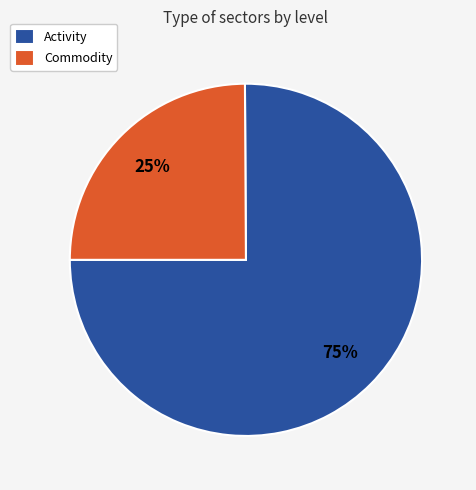

To the nearest percent, what is the difference between the largest and smallest slice percentages?

50%